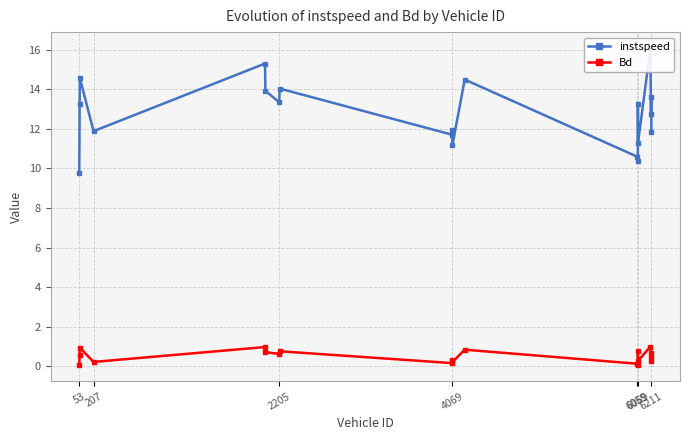

True or false: Bd has more than 2 interior local peaks.

True